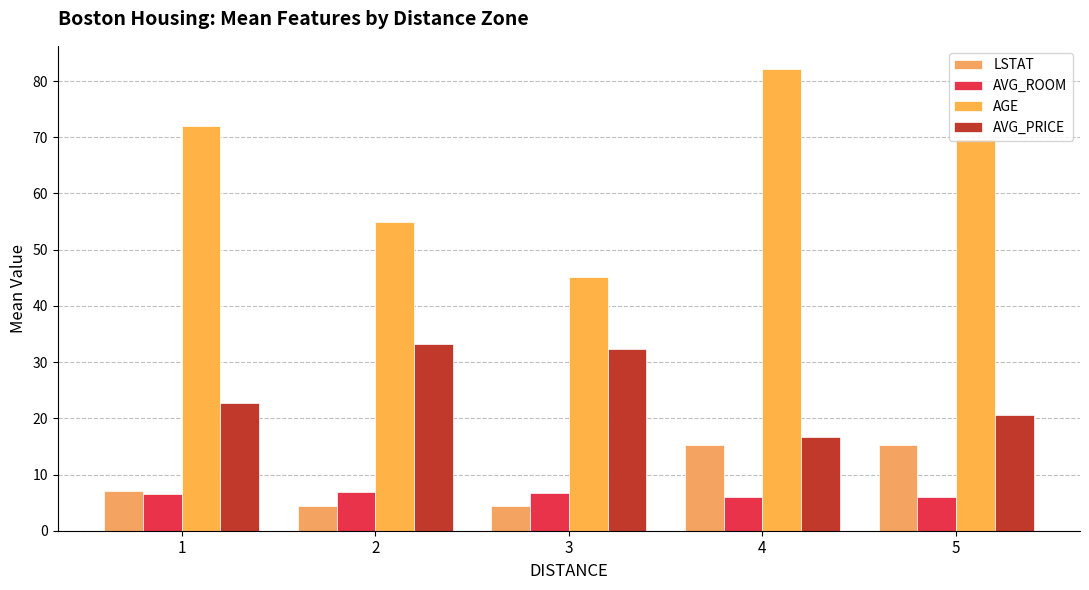

True or false: AGE has a value of 24.3 at 5.

False